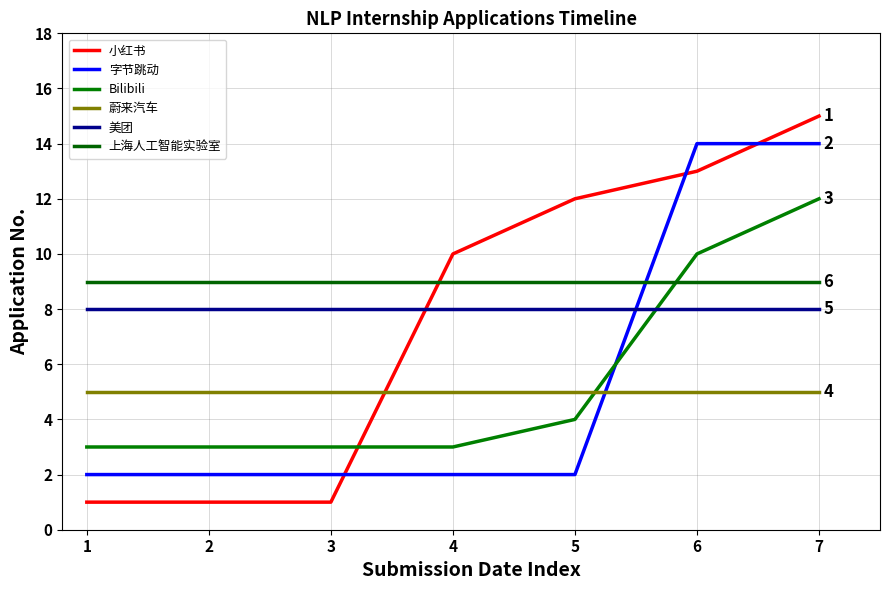

What is the difference between the highest and lowest values at 3?

8